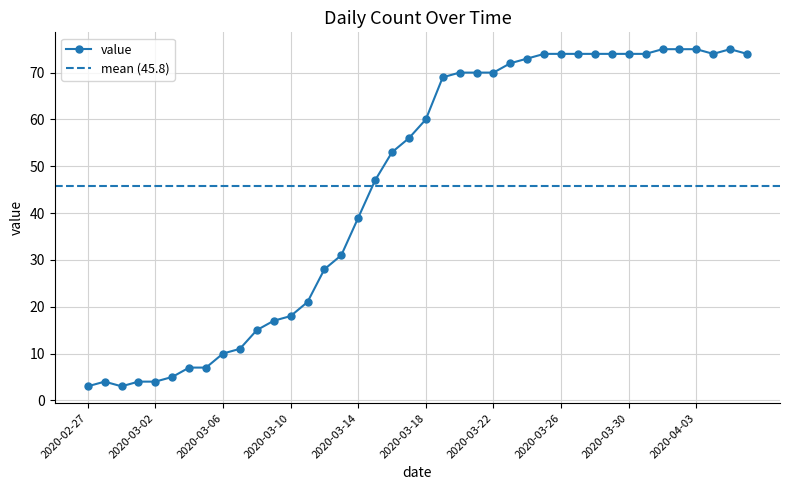

How many values are below 60?

20